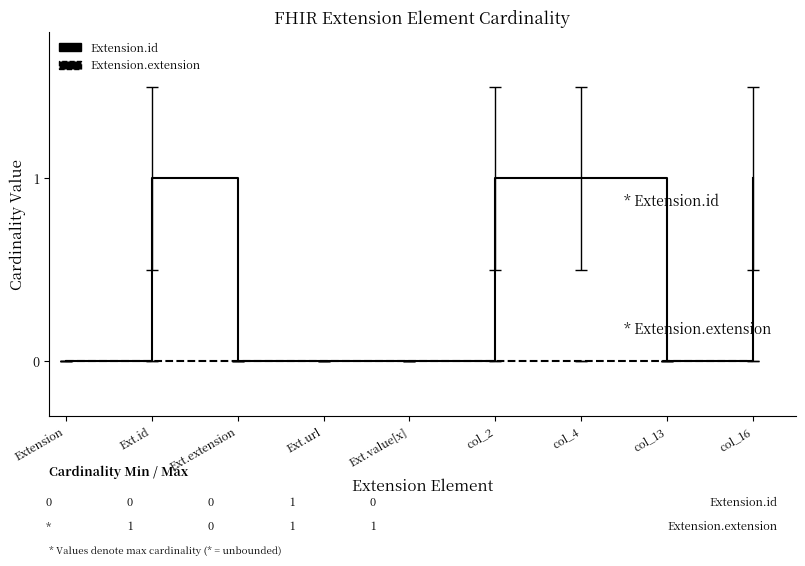

Count the Extension.id values in the range 0 to 1.

9